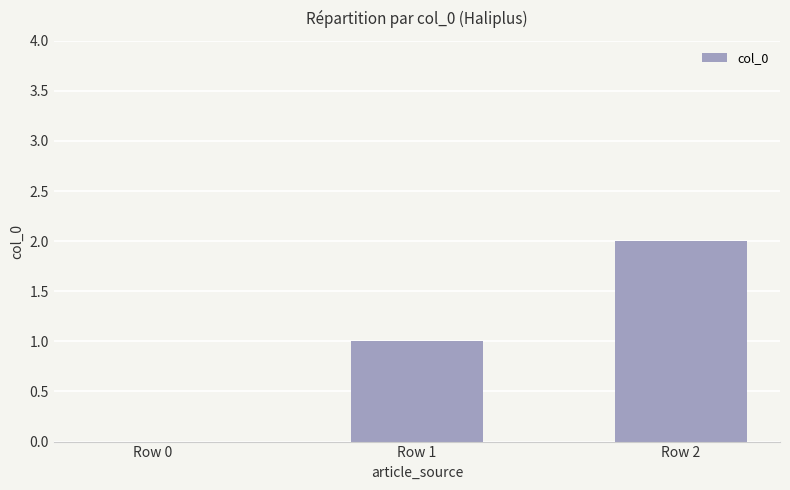

The value at Row 1 is 1. True or false?

True